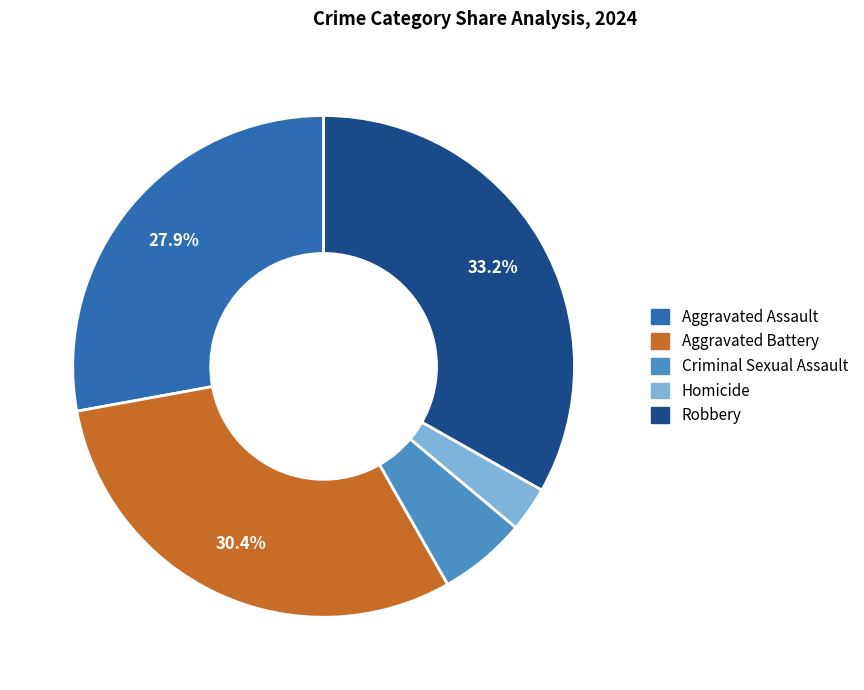

Count the number of slices in the pie.

5